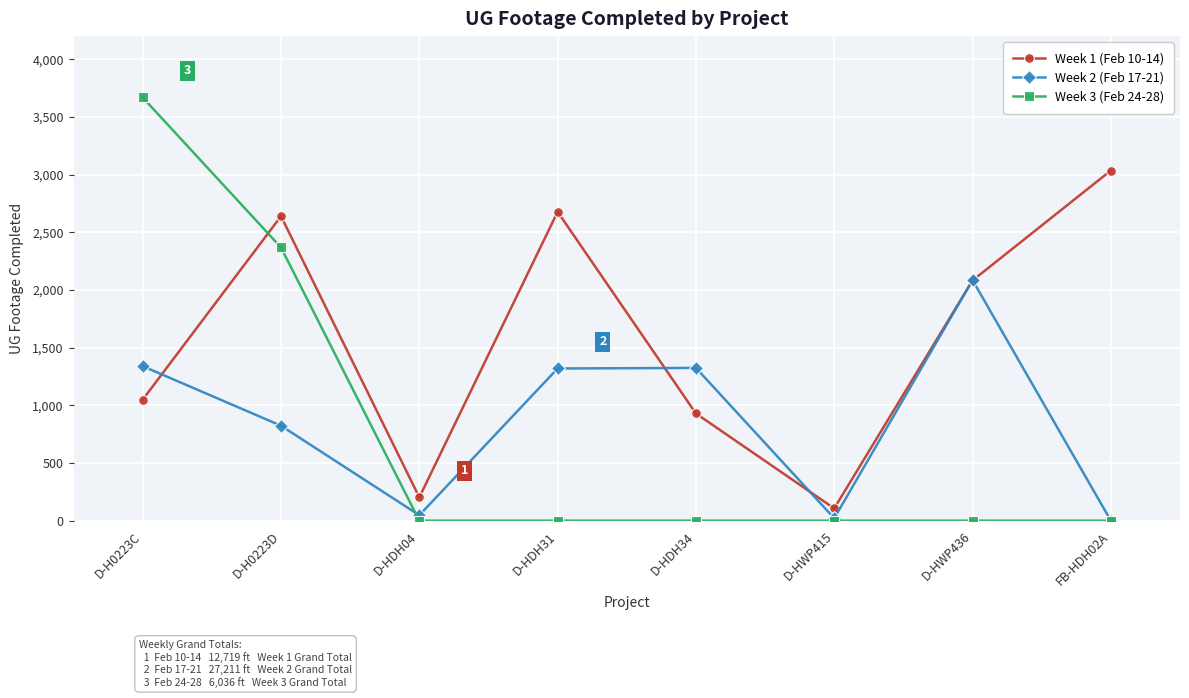

Where is Week 1 (Feb 10-14) nearest to the value 1570?

D-HWP436